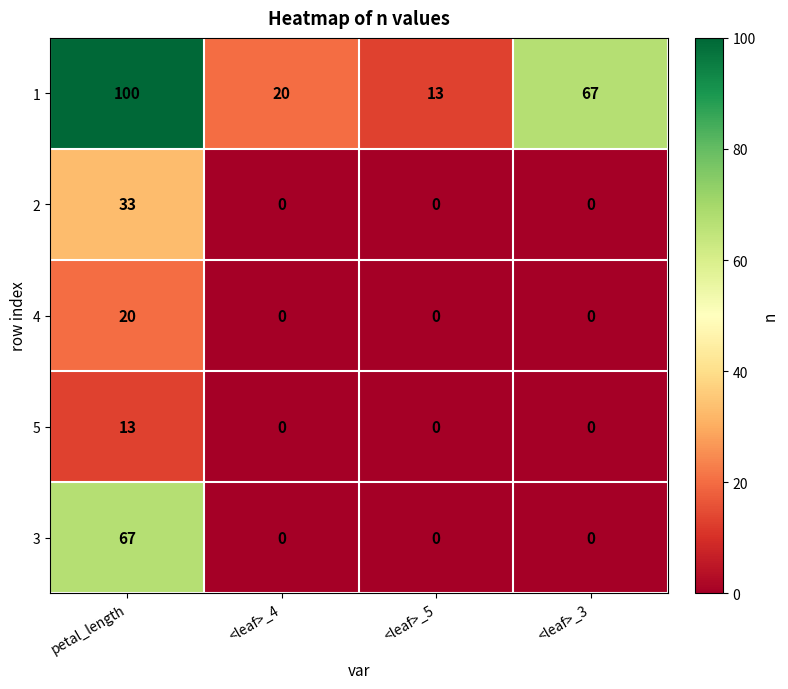

Read the 1 value at <leaf>_3, to the nearest 10.

70